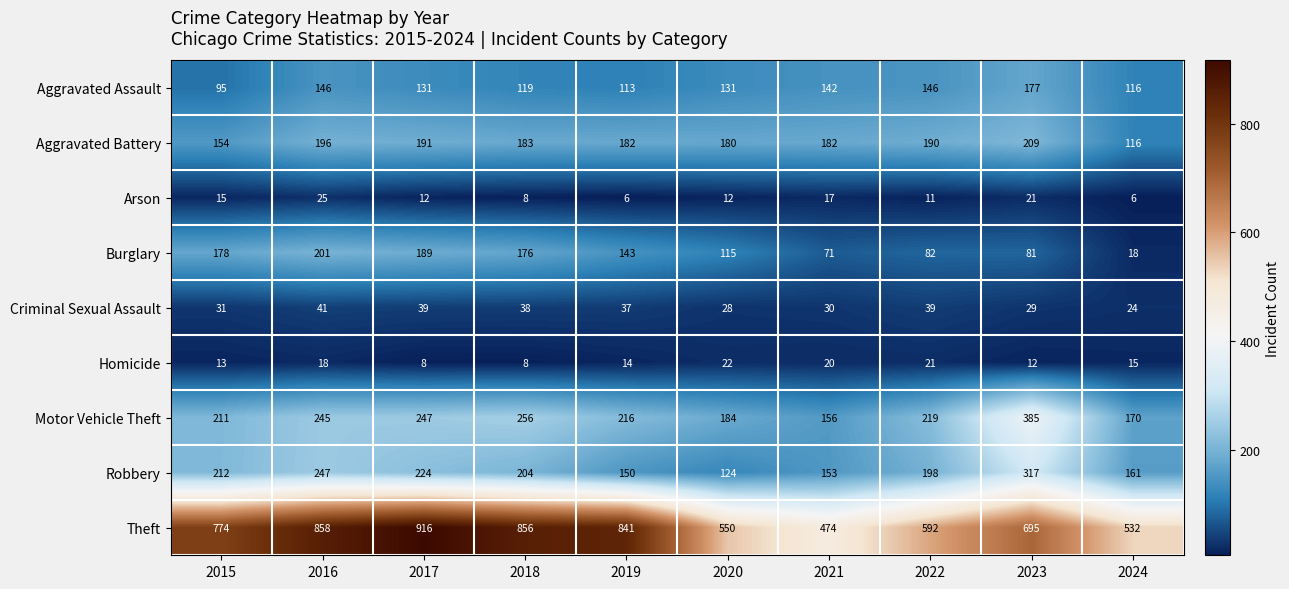

How many data points does each series have?

10